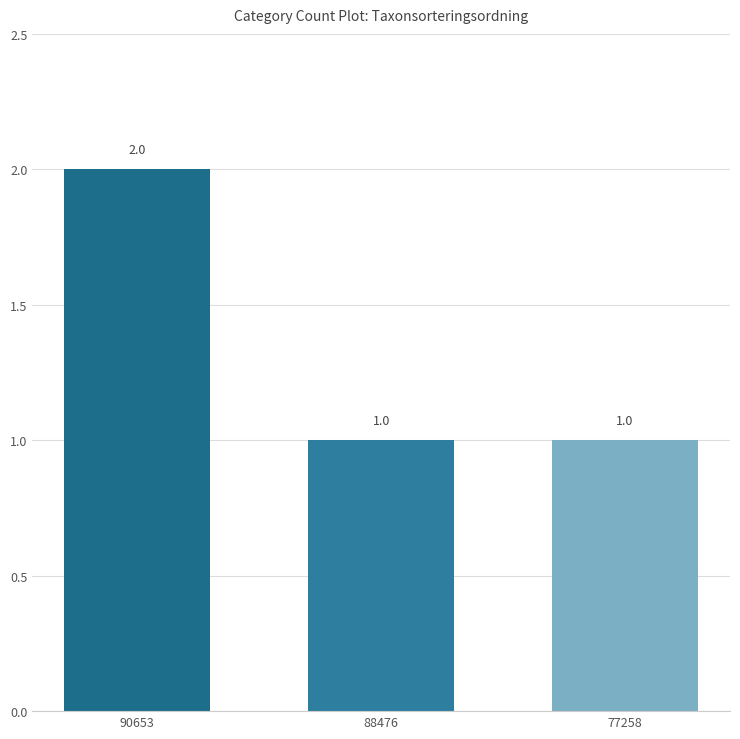

What is the difference between the values at 88476 and 90653?

1